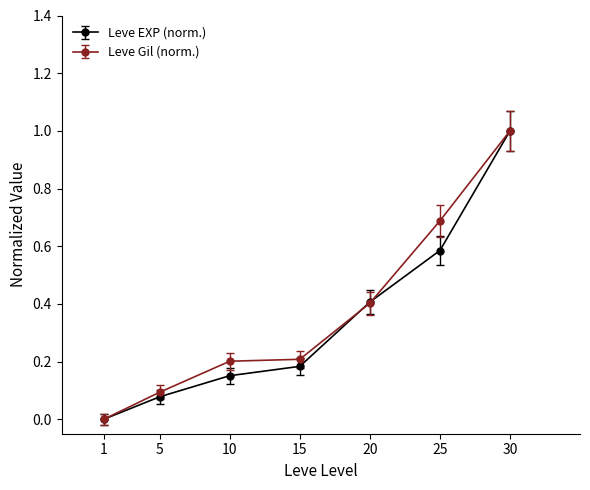

What is the maximum value for Leve Gil (norm.)?

1.0